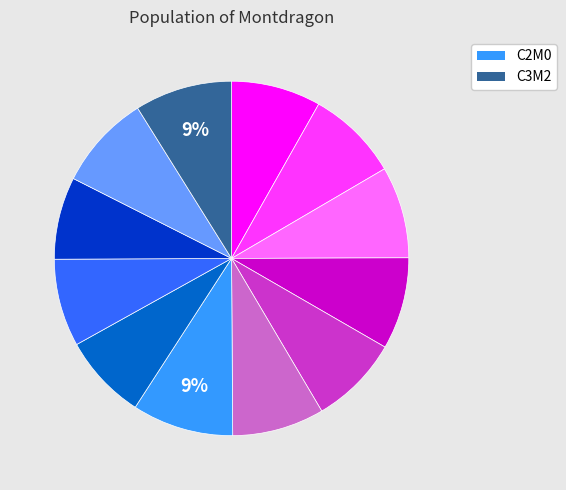

Does any single category account for the majority?

No